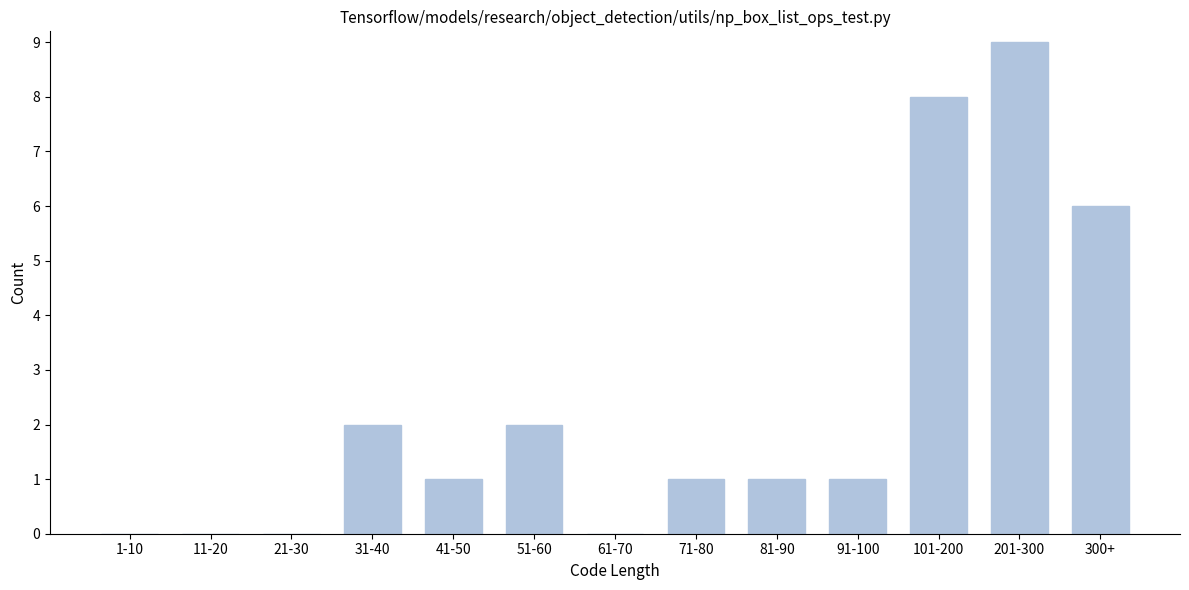

Reading left to right, transcribe all the data shown in this chart.

1-10=0	11-20=0	21-30=0	31-40=2	41-50=1	51-60=2	61-70=0	71-80=1	81-90=1	91-100=1	101-200=8	201-300=9	300+=6